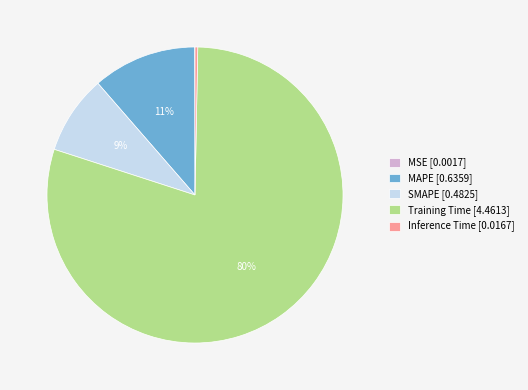

Does any single category account for the majority?

Yes